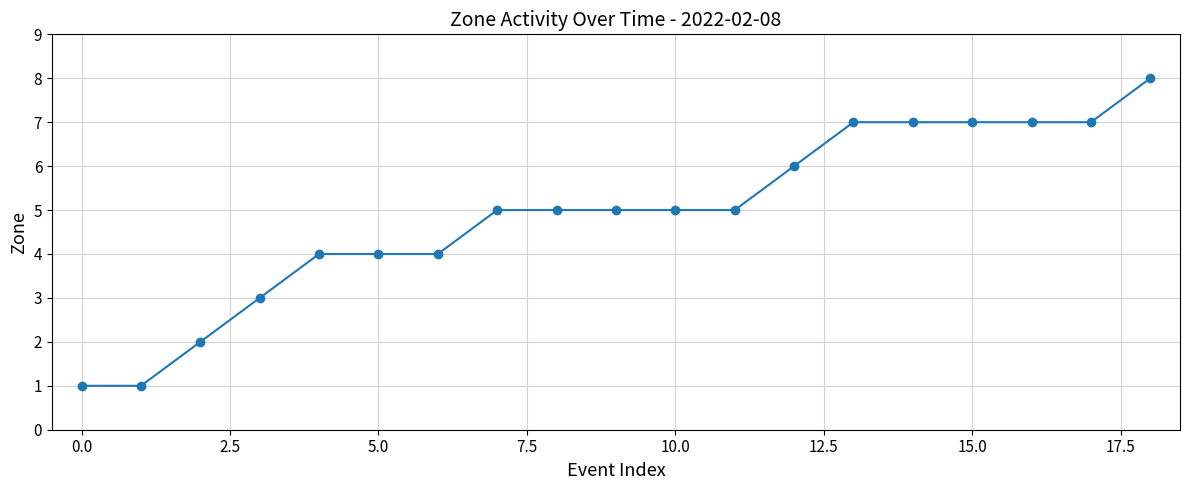

Reading left to right, list all the values displayed in this chart.

1	1	2	3	4	4	4	5	5	5	5	5	6	7	7	7	7	7	8